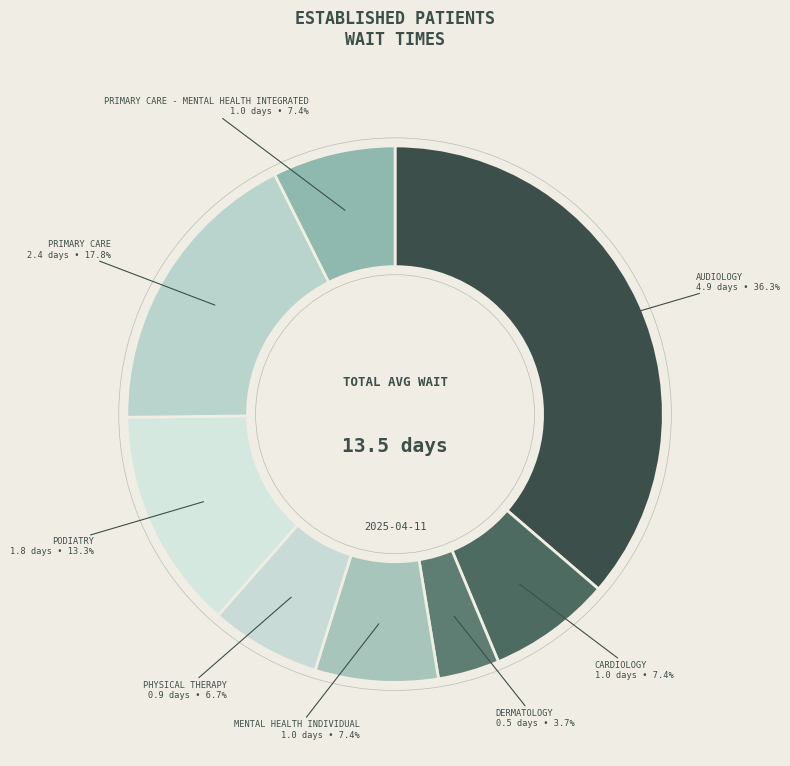

What is the smallest slice in the pie chart?

DERMATOLOGY